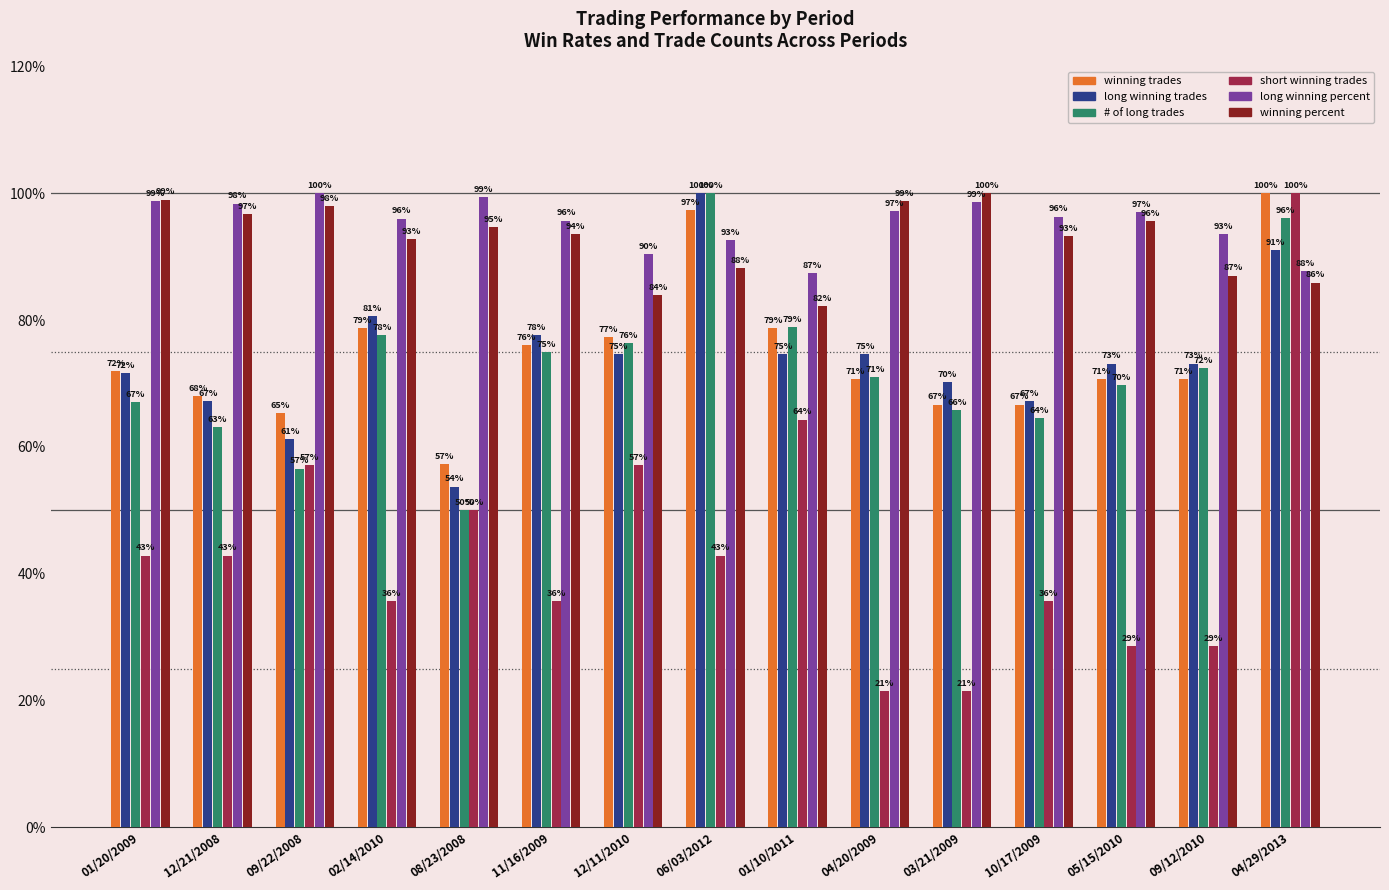

What is the highest value of the short winning trades series?

100.0